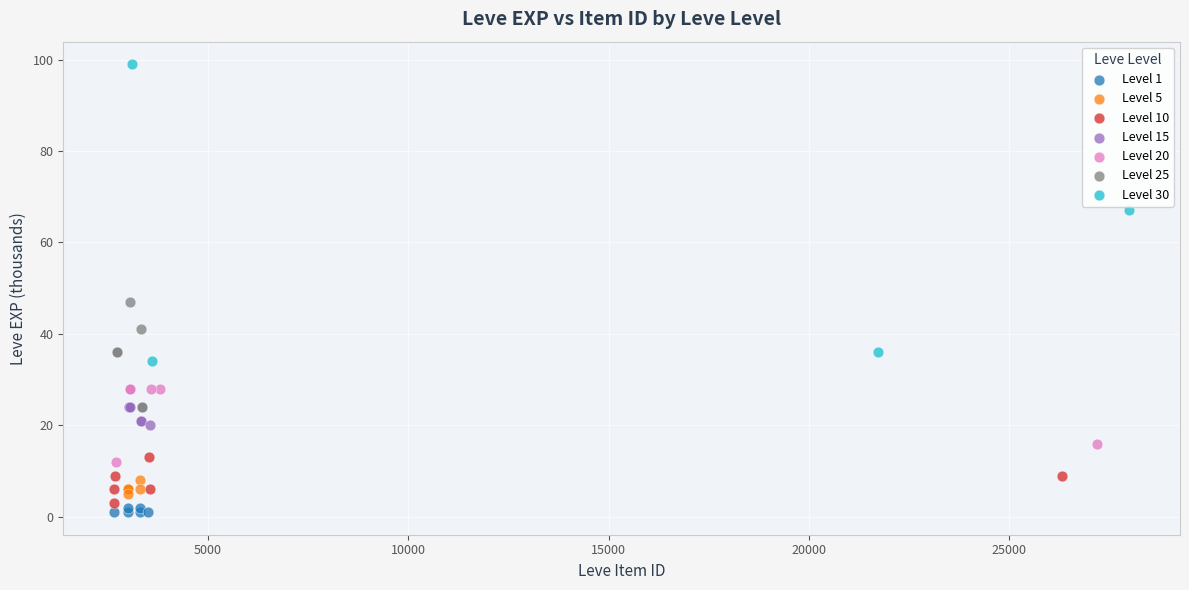

Which series has the largest Y range (max minus min)?

Level 30